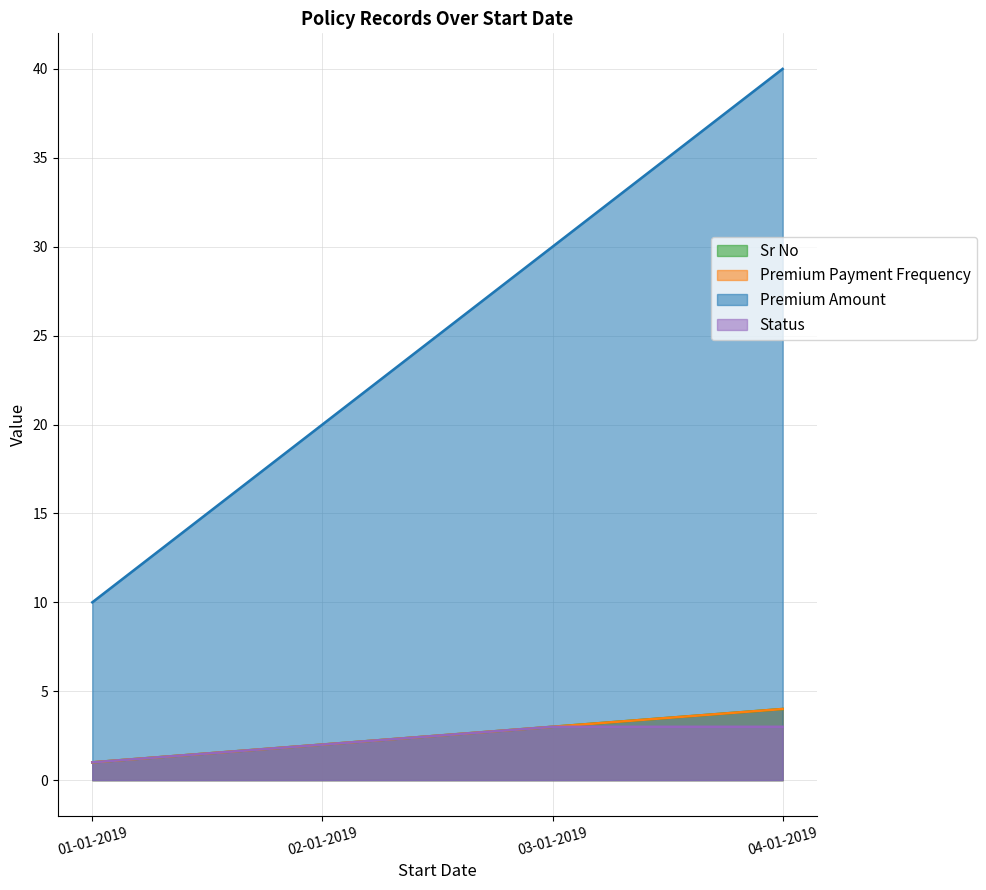

What are all the series names shown in the legend?

Sr No, Premium Payment Frequency, Premium Amount, Status